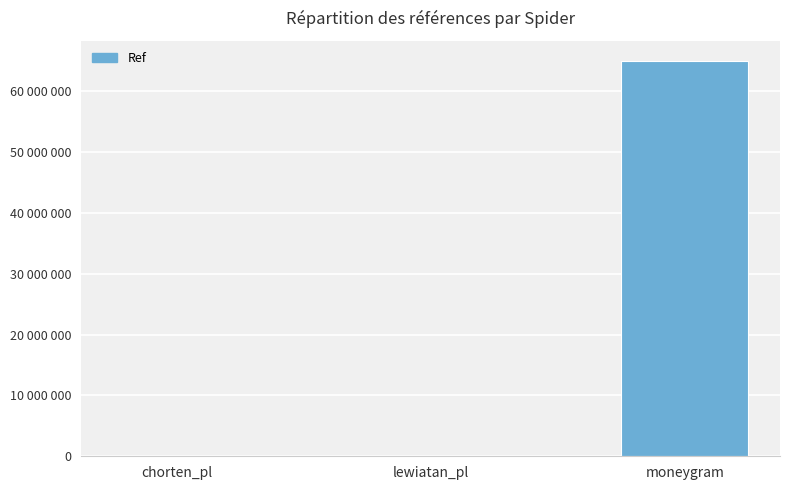

Where does the data first go above 10513?

moneygram